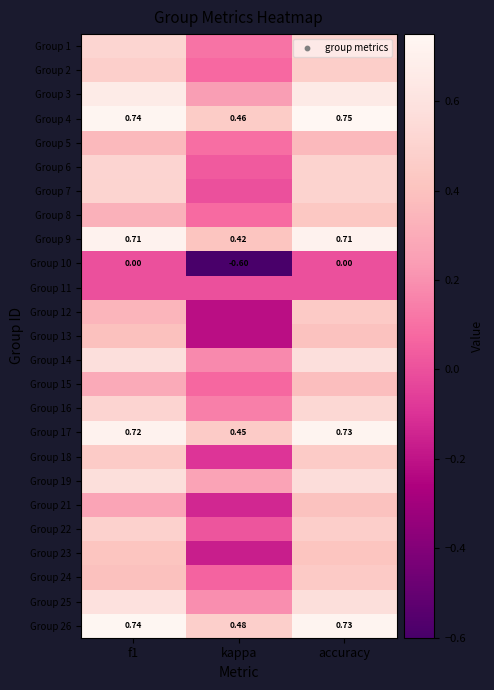

At which label is Group 6 closest to 0?

kappa